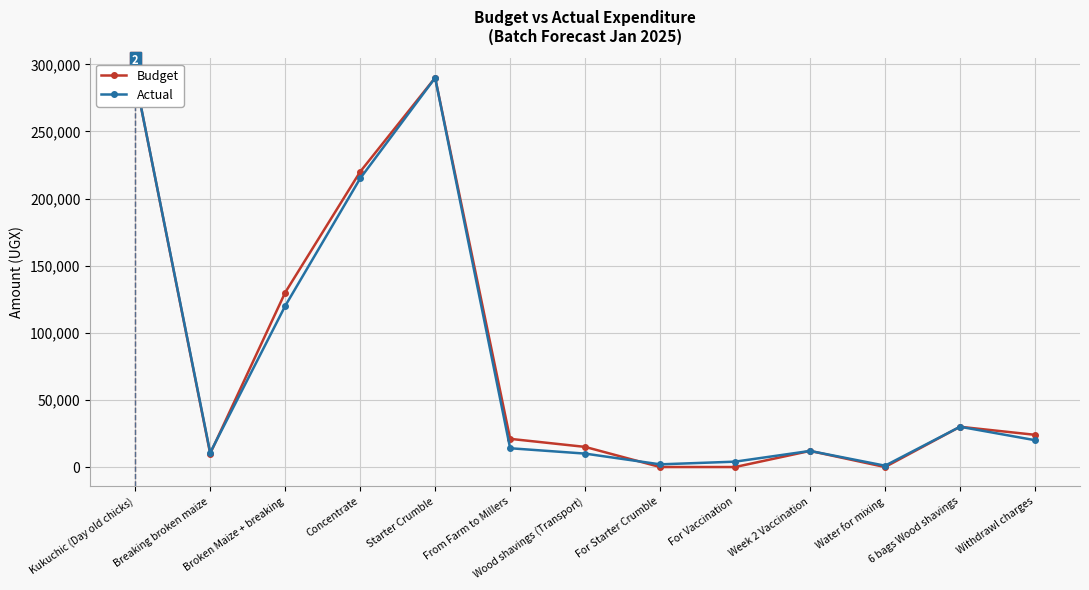

Which series ends up on top after the final intersection of Actual and Budget?

Actual